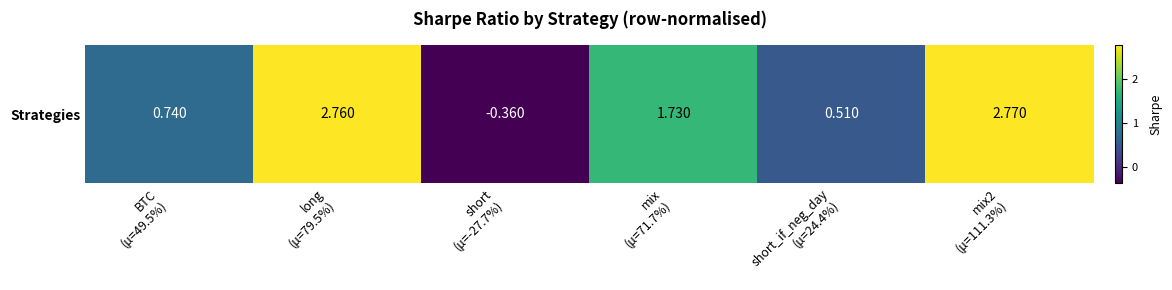

What is the difference between the values at short
(μ=-27.7%) and long
(μ=79.5%)?

3.1